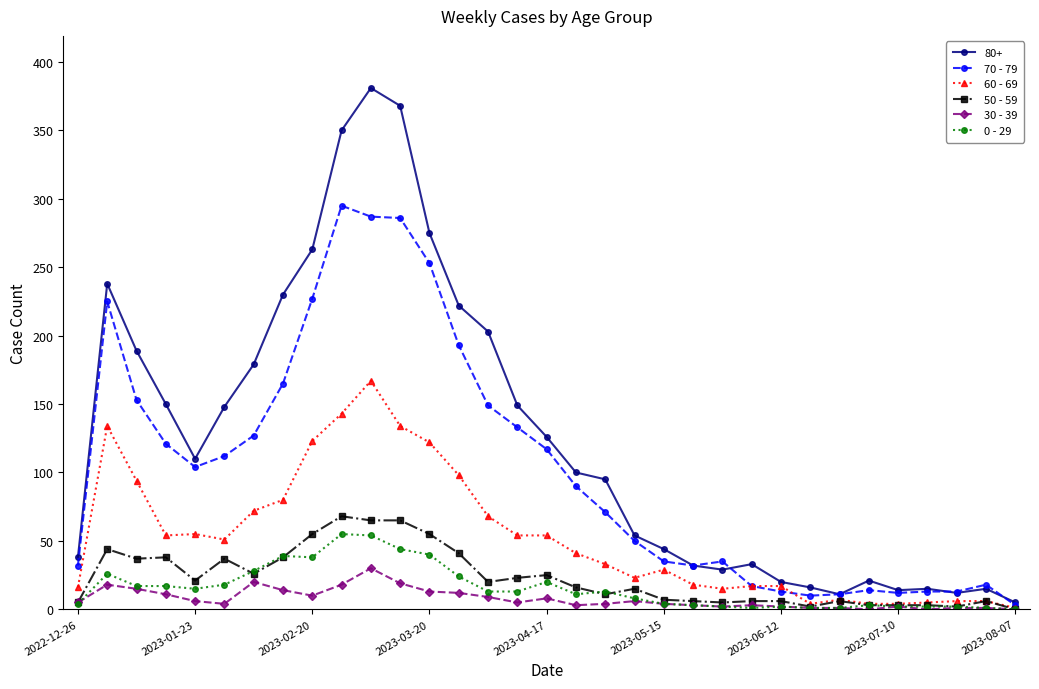

What is the average value of the 70 - 79 series?

104